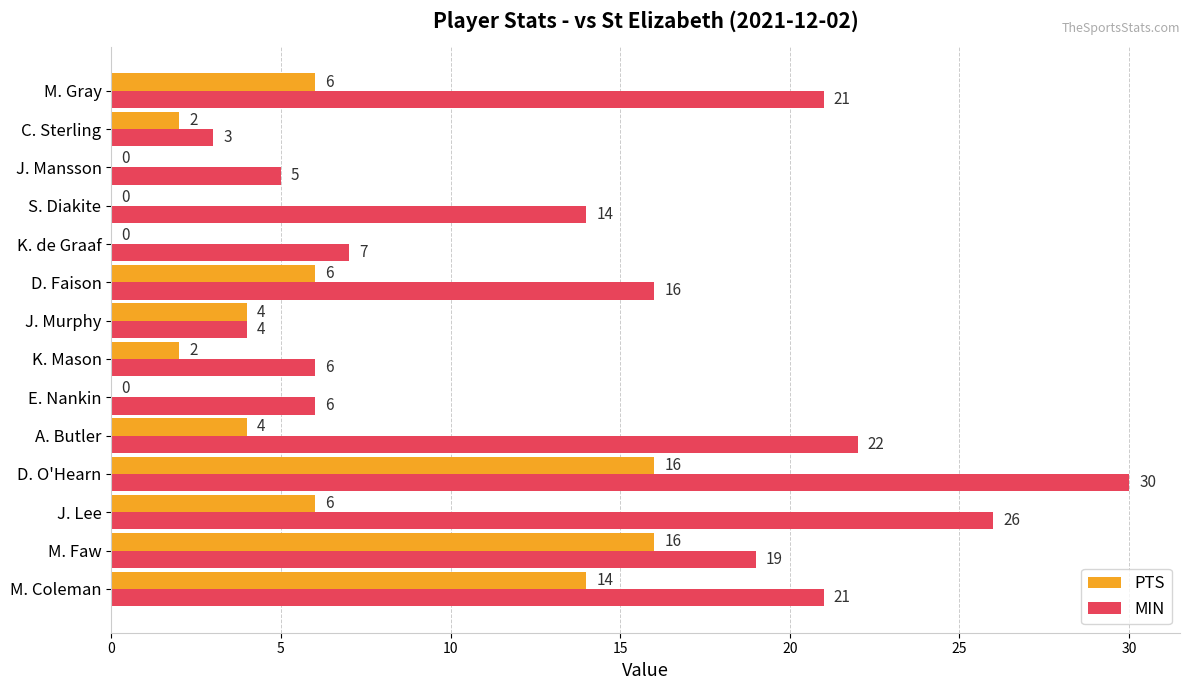

How many PTS values are between 0 and 6?

11